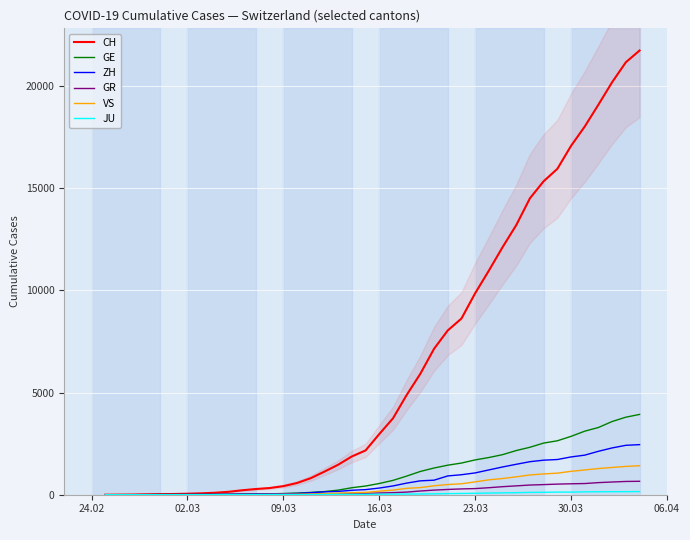

At how many categories does at least one series exceed 15621?

7